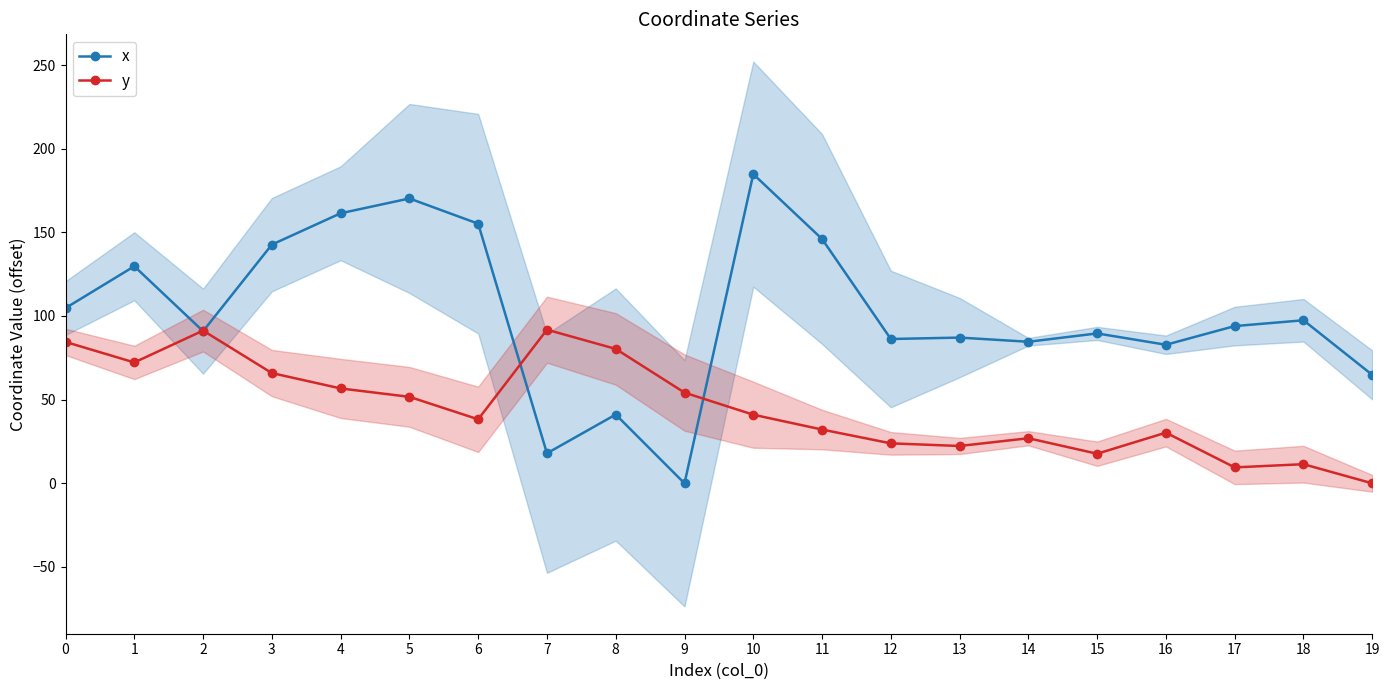

Is the value of y at 17 greater than the value of x at 14?

No